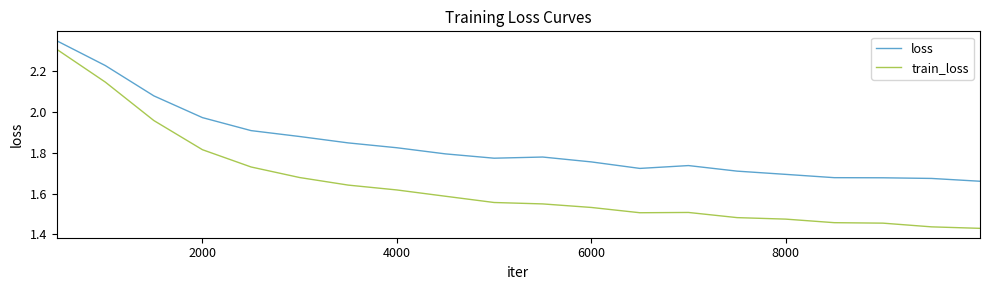

Rank the series by their average value, from highest to lowest.

loss, train_loss